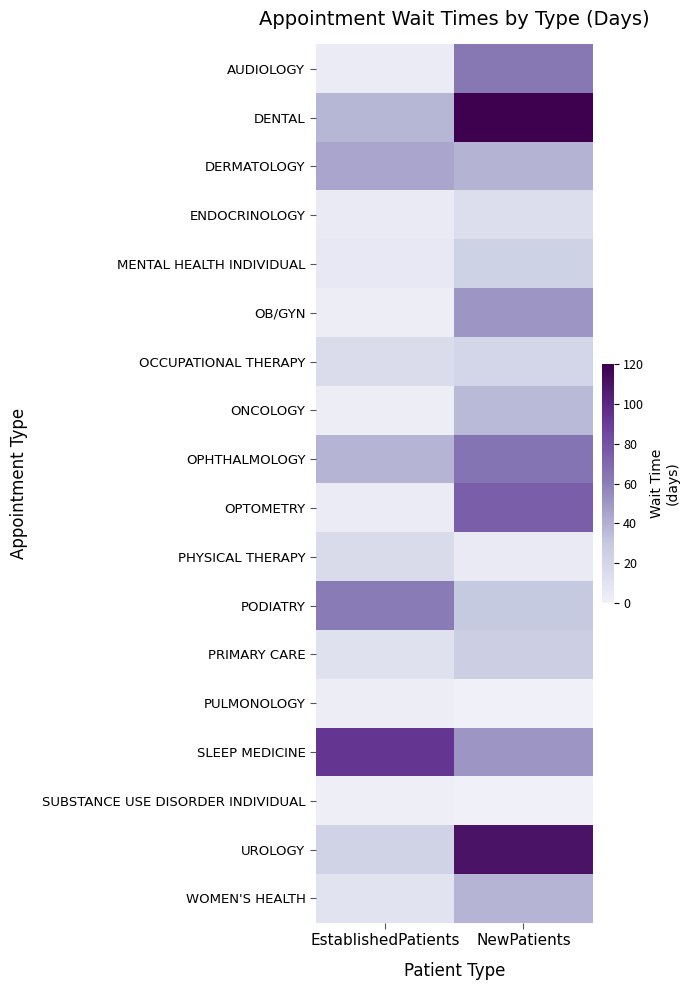

What is the spread (max minus min) of values at NewPatients?

118.8